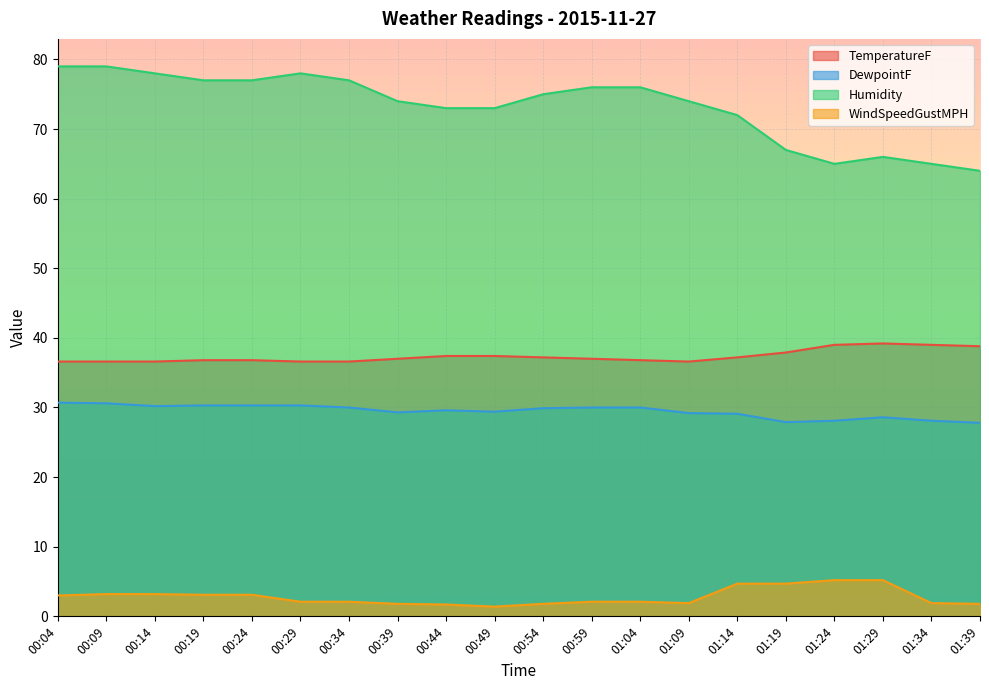

Which series has the largest total across all categories?

Humidity